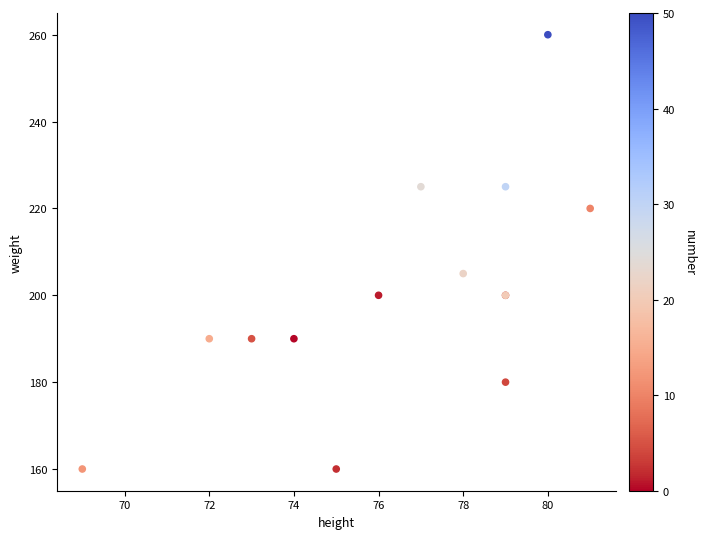

What Y value in the scatter plot is closest to 210?

205